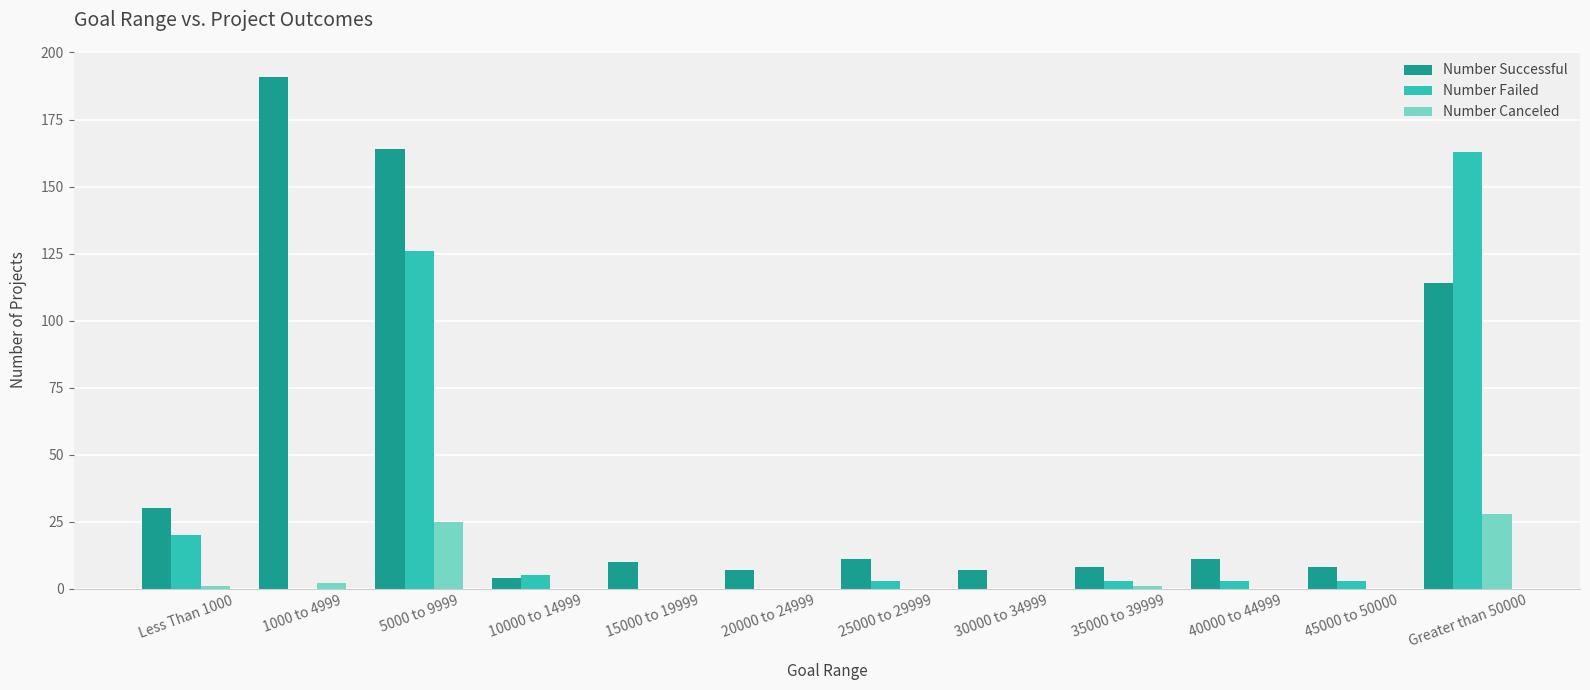

Between 5000 to 9999 and 10000 to 14999, which series saw the biggest shift?

Number Successful